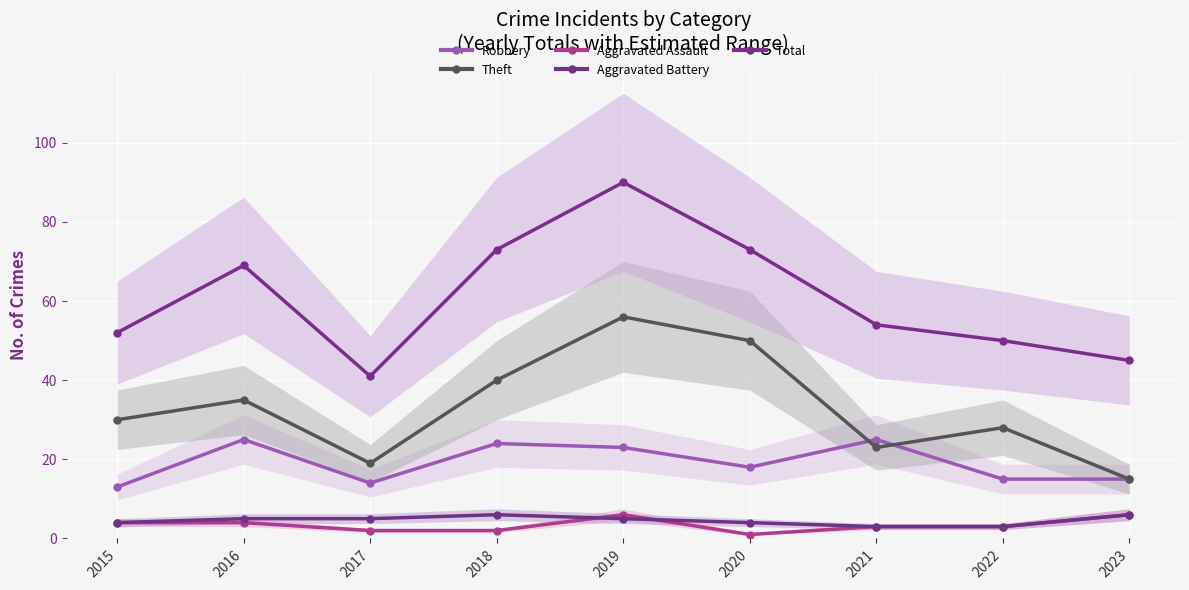

True or false: Total and Aggravated Assault cross at least once.

False